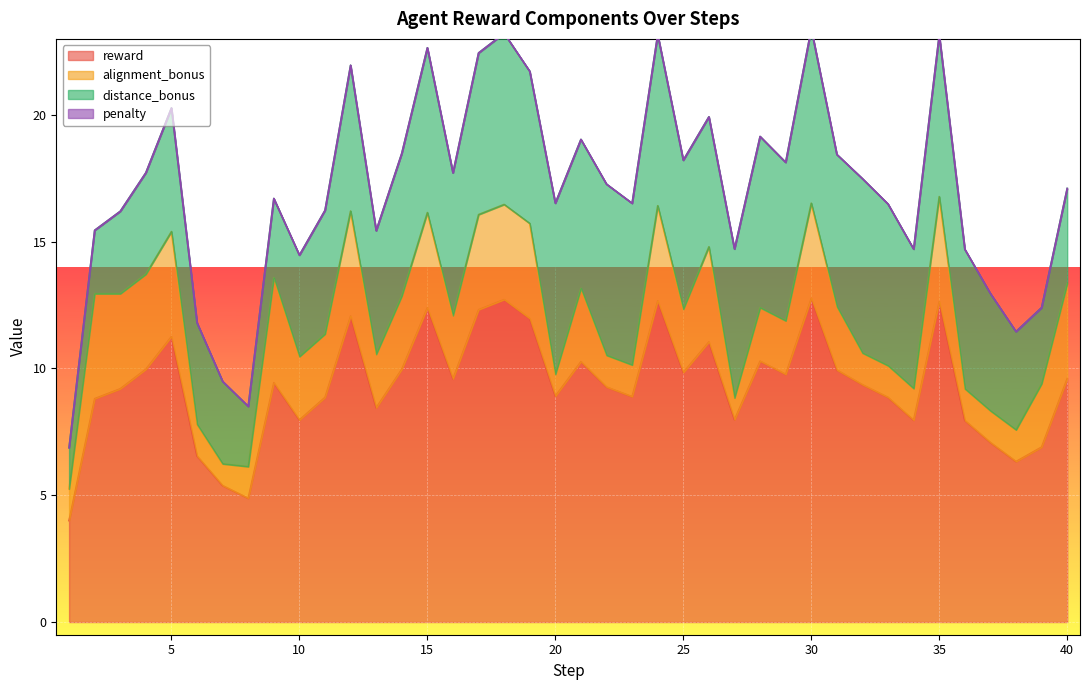

What is the total value across all series at 35?

23.2